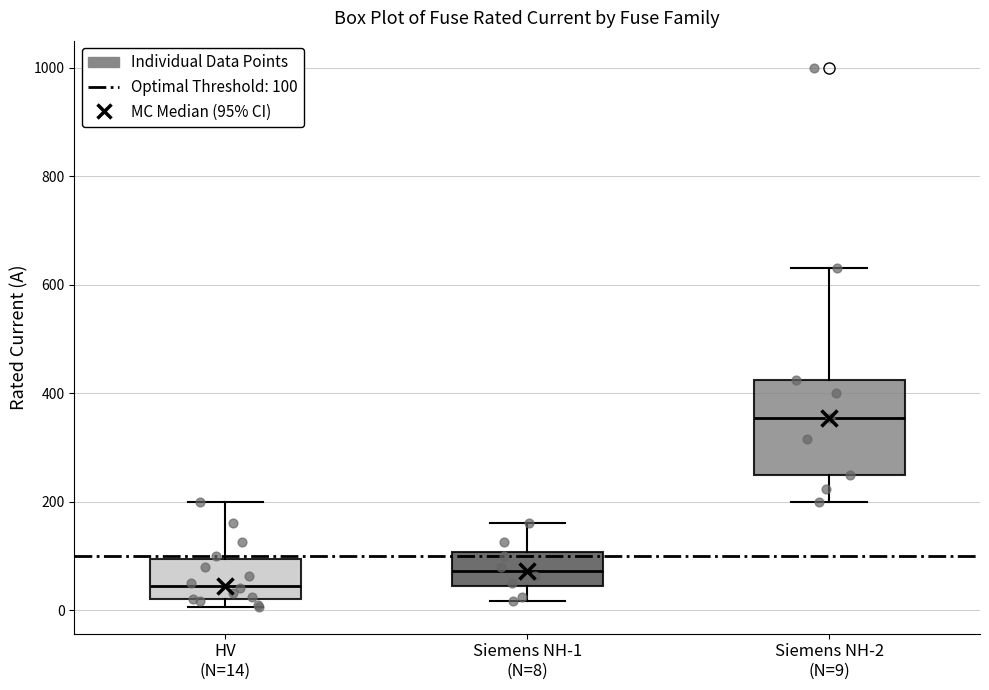

Reading left to right, transcribe this box plot: for each box, give where its median line is, the range the box spans, and where its two whiskers end, as read against the y-axis. The values are not printed on the chart, so give them approximately, as read against the axis.

HV (N=14): median 40, box 20 to 100, whiskers 0 to 200
Siemens NH-1 (N=8): median 80, box 40 to 100, whiskers 20 to 160
Siemens NH-2 (N=9): median 360, box 260 to 420, whiskers 200 to 640